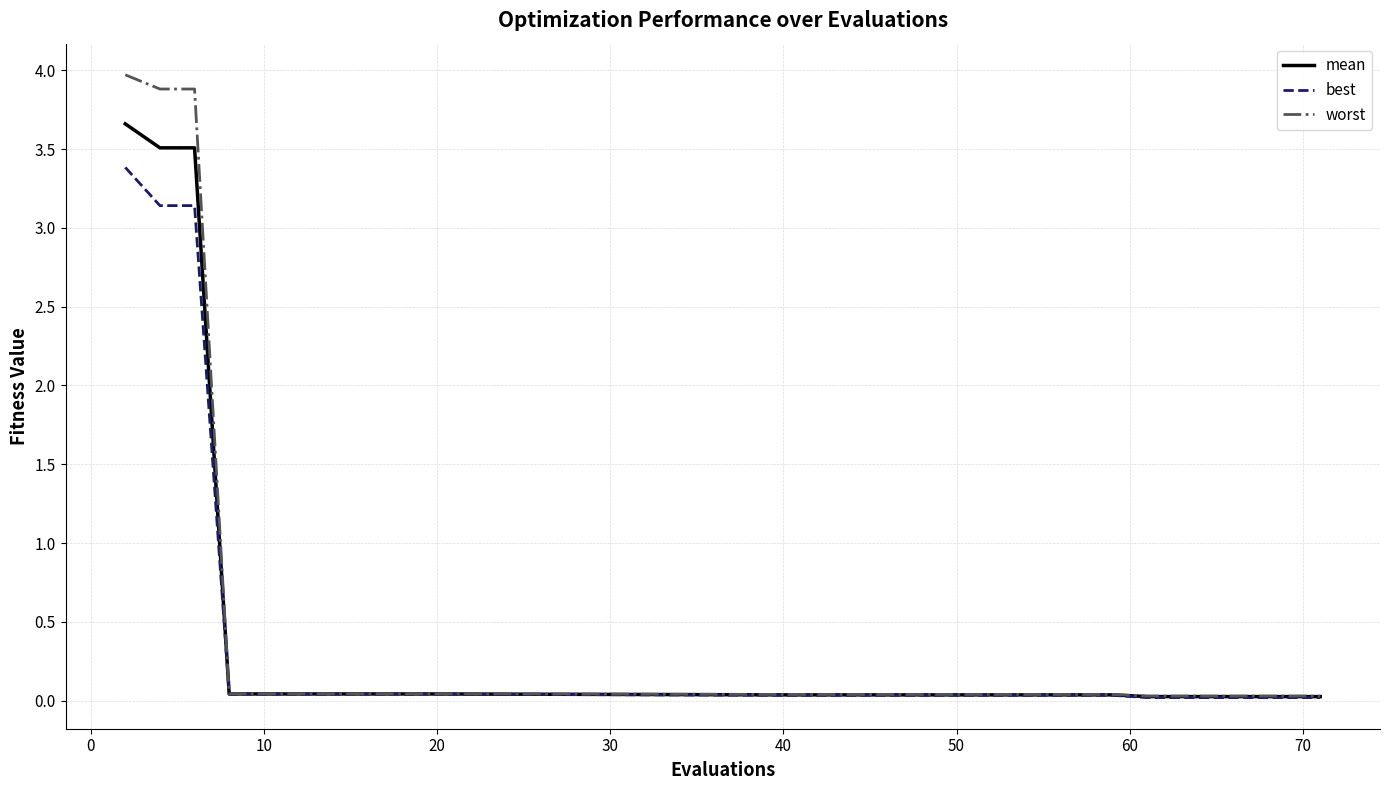

Which series has the widest spread of values?

worst